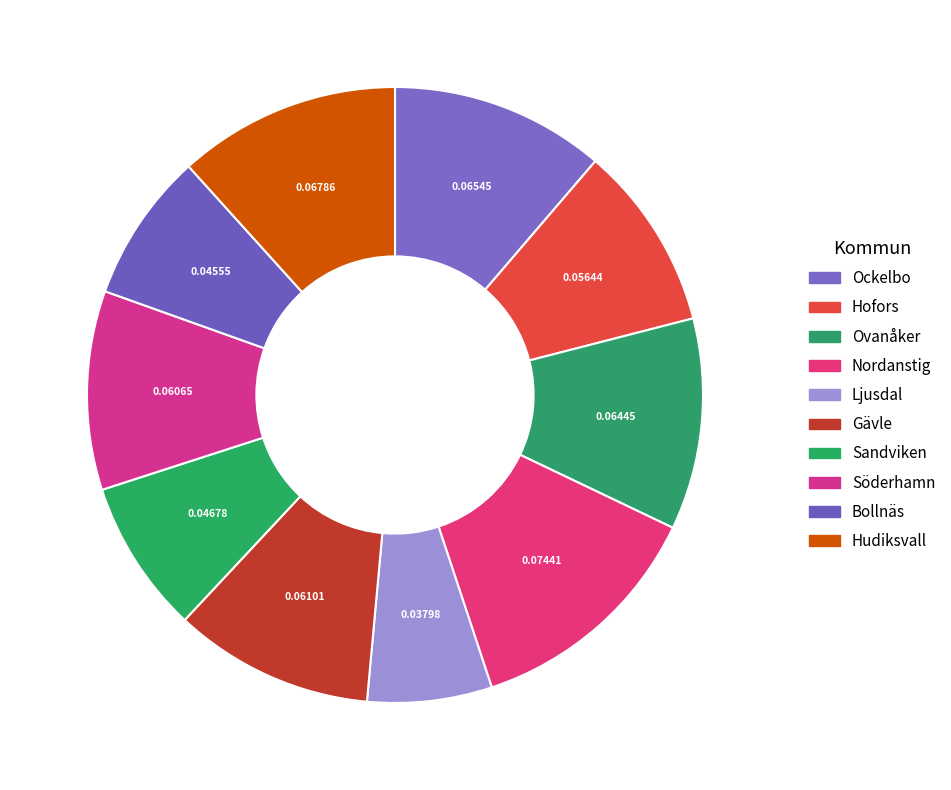

To the nearest percent, what percentage of the pie is Ljusdal?

7%